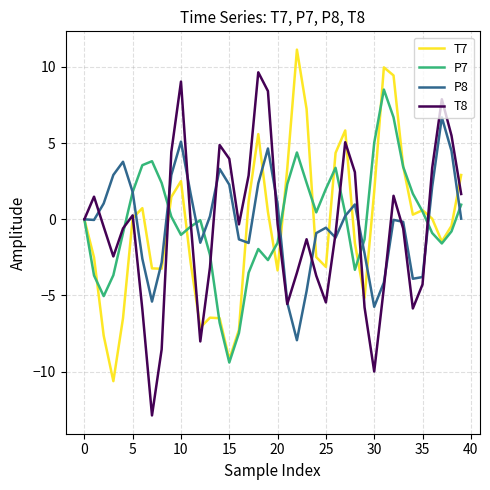

Rank the series by their maximum value, from highest to lowest.

T7, T8, P7, P8